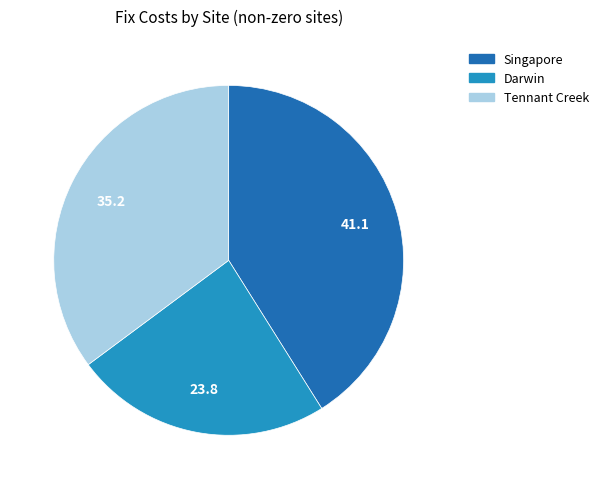

Is there a majority slice in this chart?

No